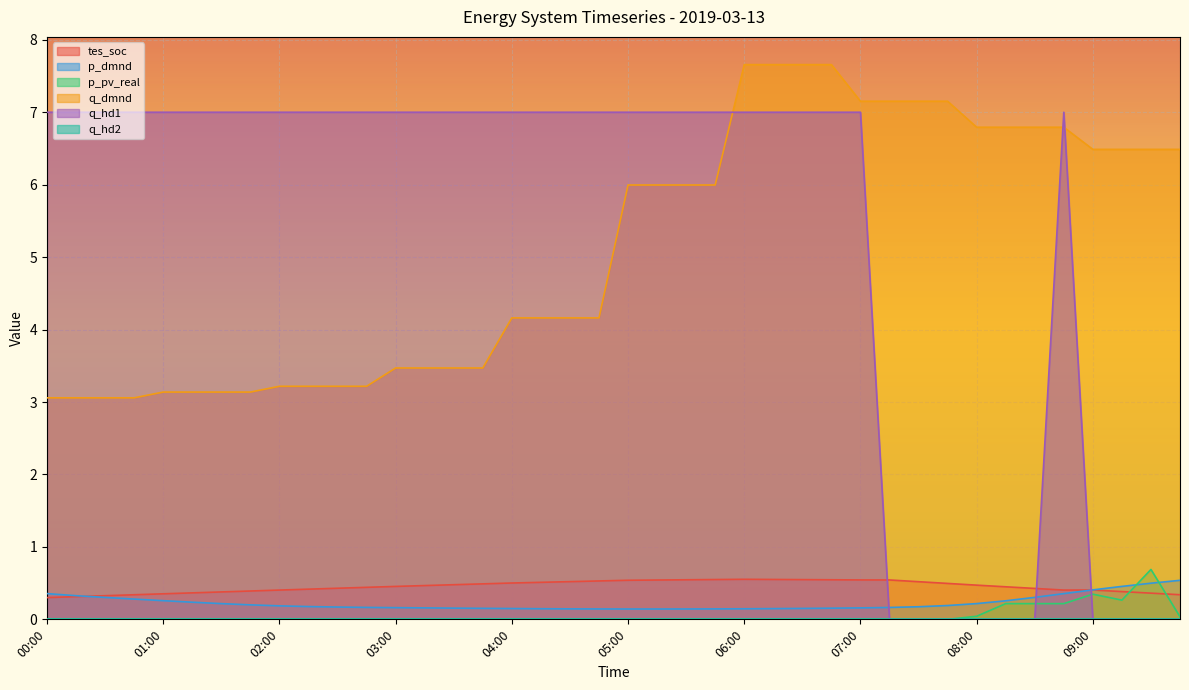

List the labels in order of p_dmnd value, smallest first.

05:00, 05:15, 05:30, 04:45, 05:45, 04:30, 06:00, 04:15, 06:15, 04:00, 06:30, 03:45, 06:45, 03:30, 03:15, 07:00, 03:00, 07:15, 02:45, 02:30, 07:30, 02:15, 02:00, 07:45, 01:45, 01:30, 08:00, 01:15, 08:15, 01:00, 00:45, 00:30, 08:30, 00:15, 08:45, 00:00, 09:00, 09:15, 09:30, 09:45